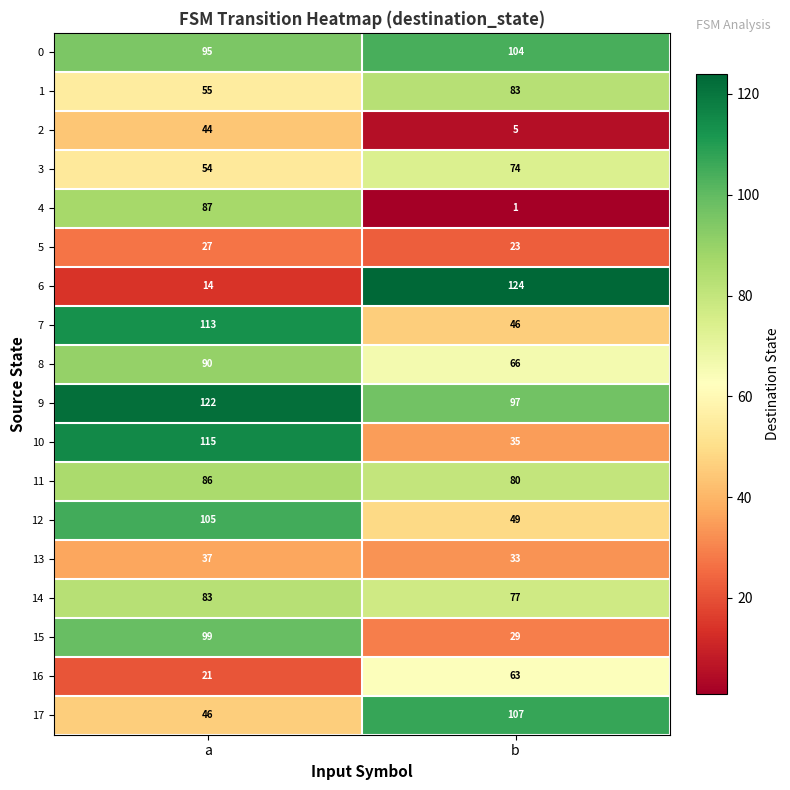

At a, list the series in order from largest to smallest.

9, 10, 7, 12, 15, 0, 8, 4, 11, 14, 1, 3, 17, 2, 13, 5, 16, 6